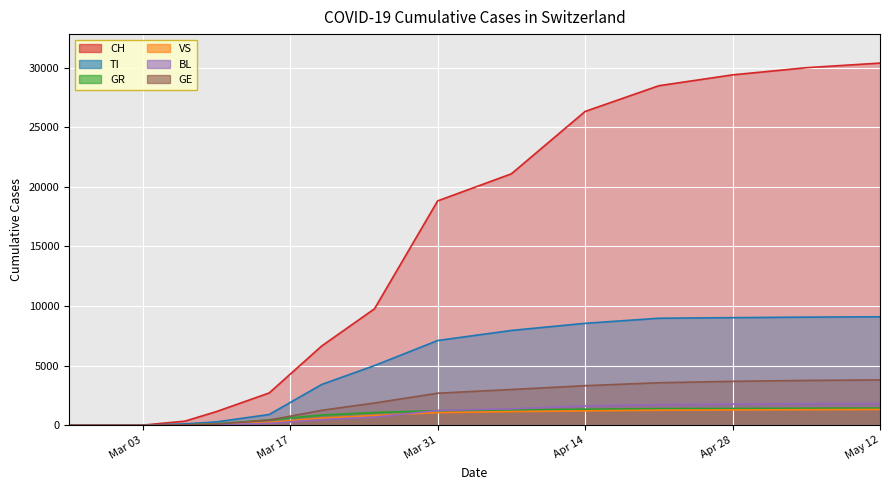

At which label is CH closest to 15198?

Mar 31